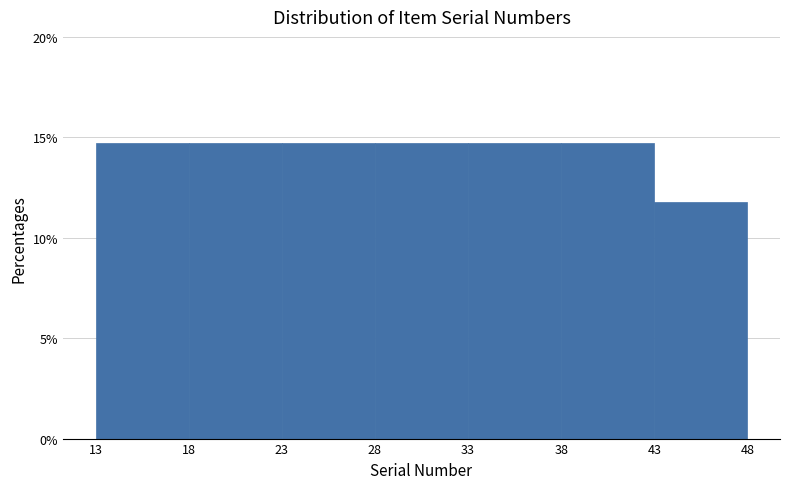

How tall is the bar that spans 28 to 33 on the x-axis? The values are not printed on the chart, so give them approximately, as read against the axis.

14.5